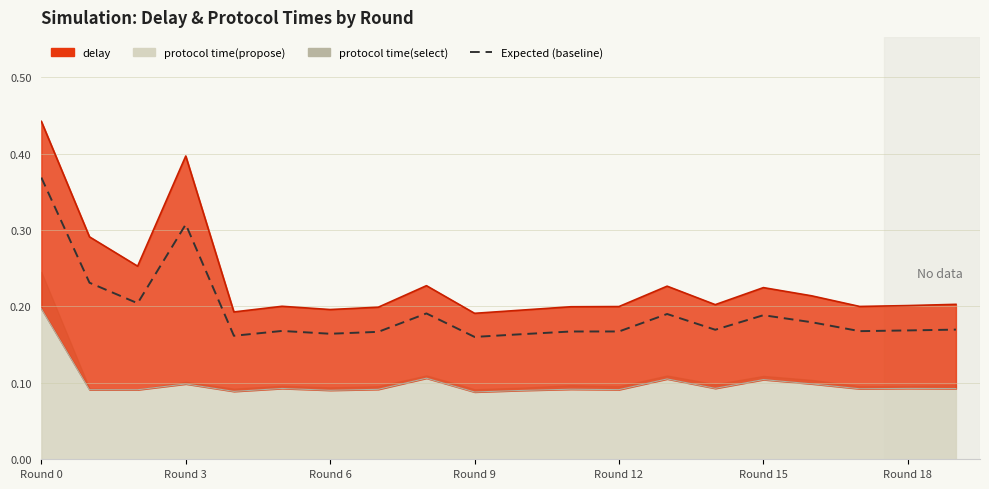

What is the maximum value shown in the chart?

0.4